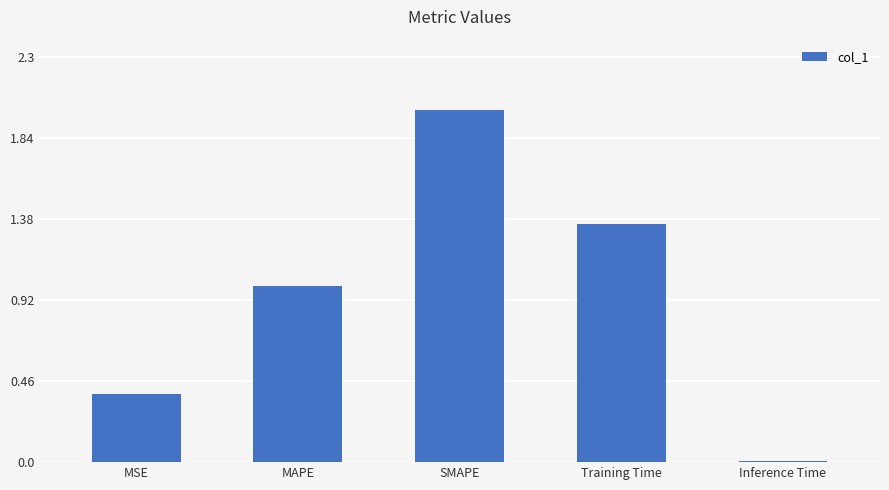

How many categories are shown in the chart?

5